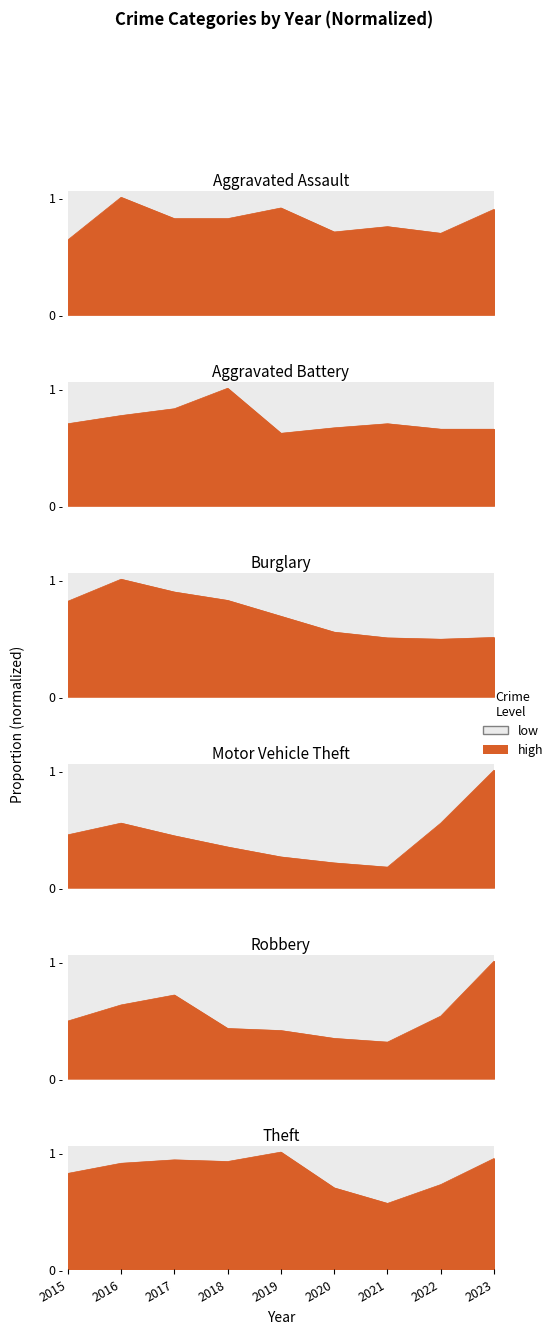

At which category is the sum across all series the highest?

2023